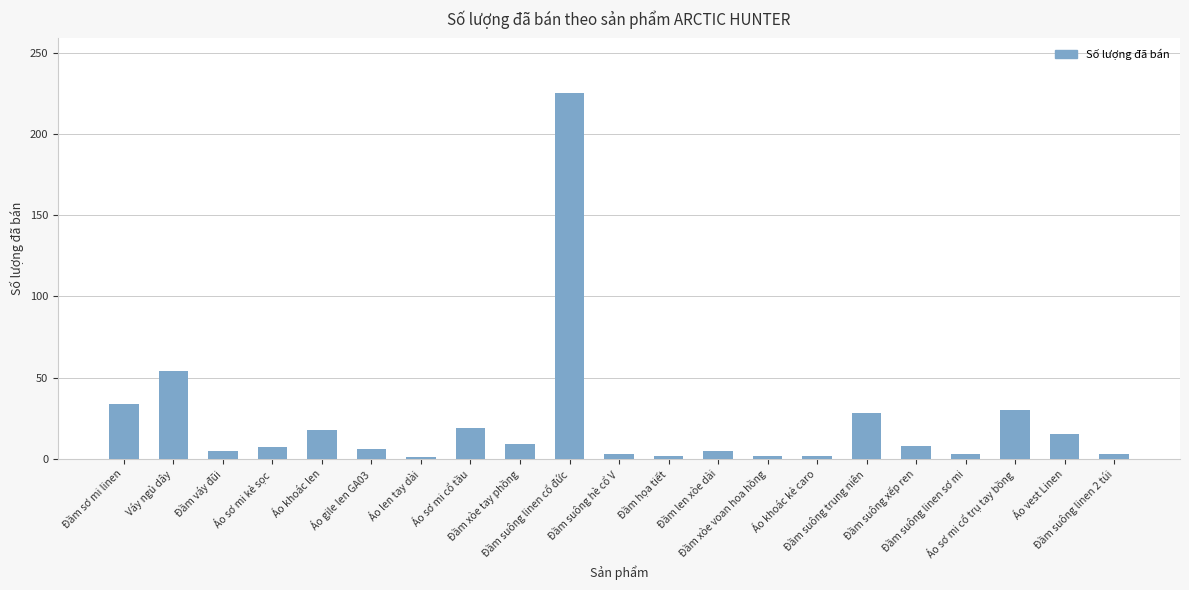

How many distinct data groups are displayed?

1